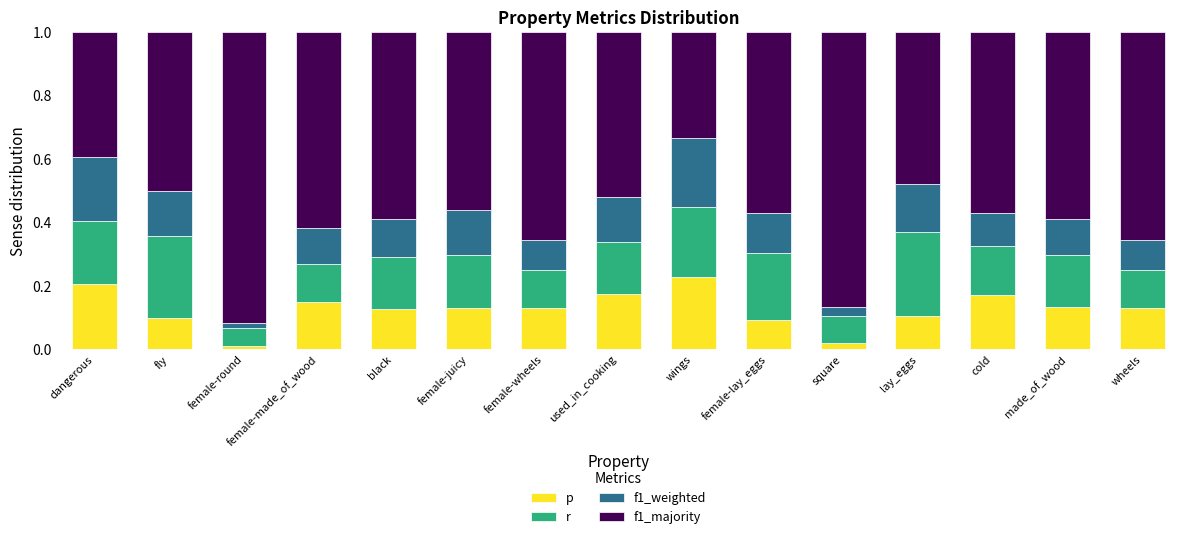

Does the chart contain any negative values?

No